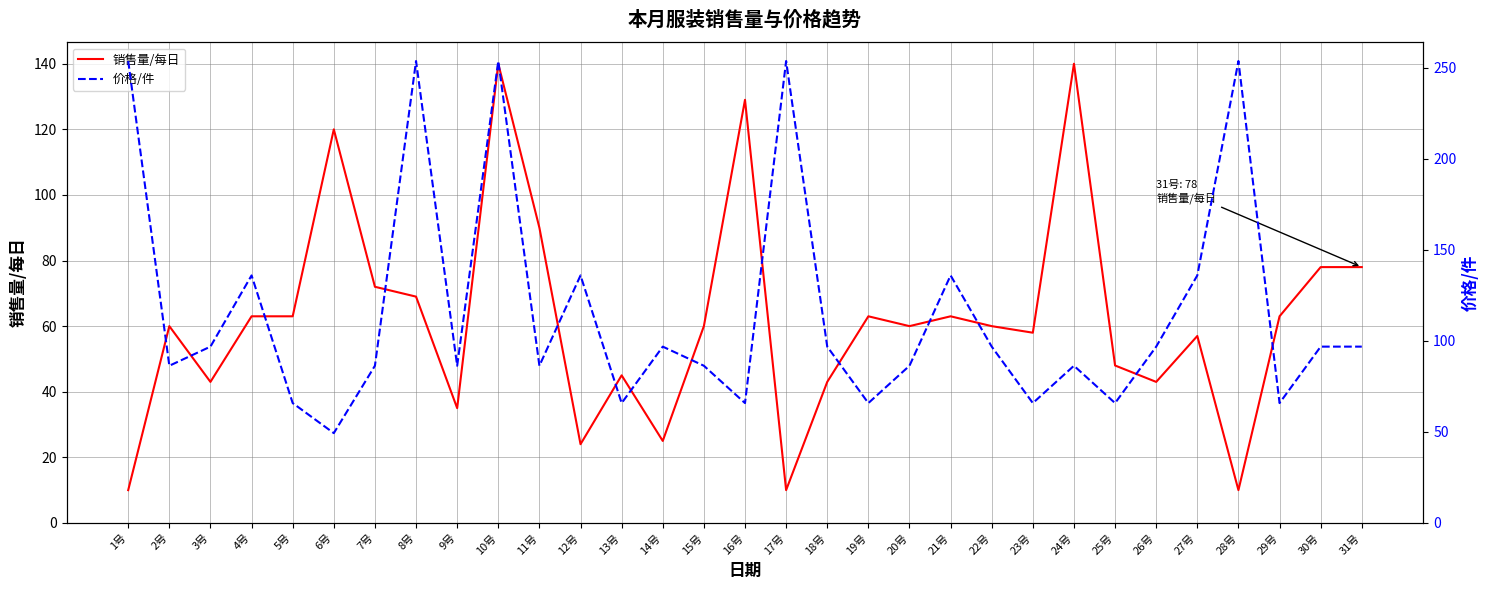

At which label does 销售量/每日 reach its minimum?

1号